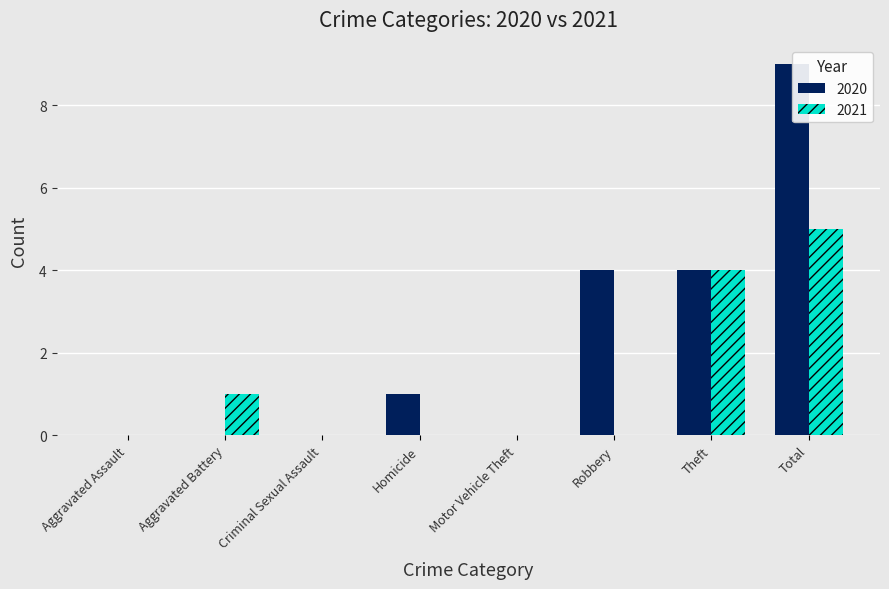

What is the sum of all 2020 values?

18